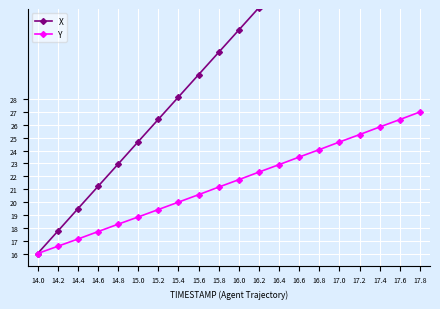

How many values in the Y series are below 21?

9